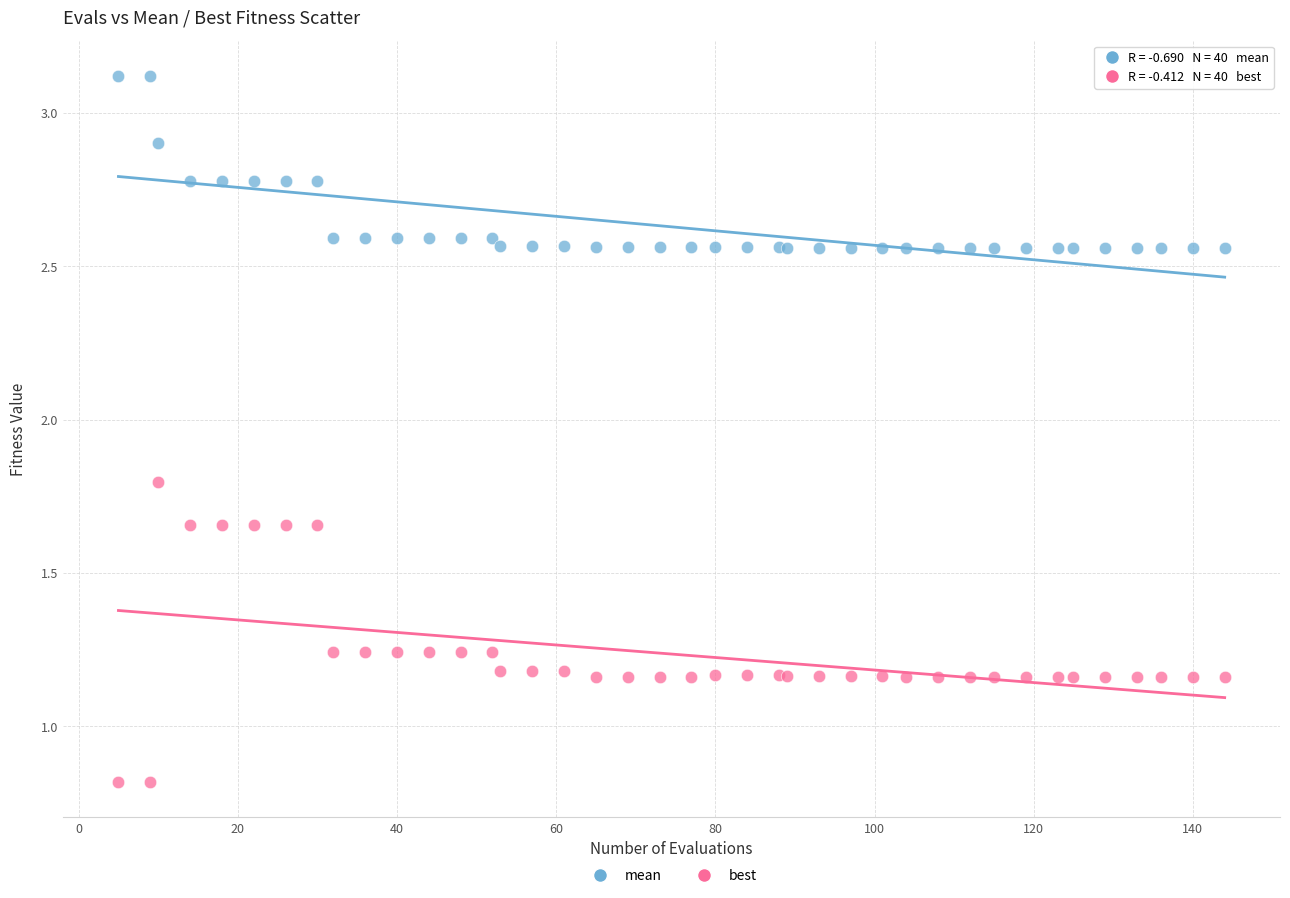

Which series reaches the minimum Y coordinate?

best